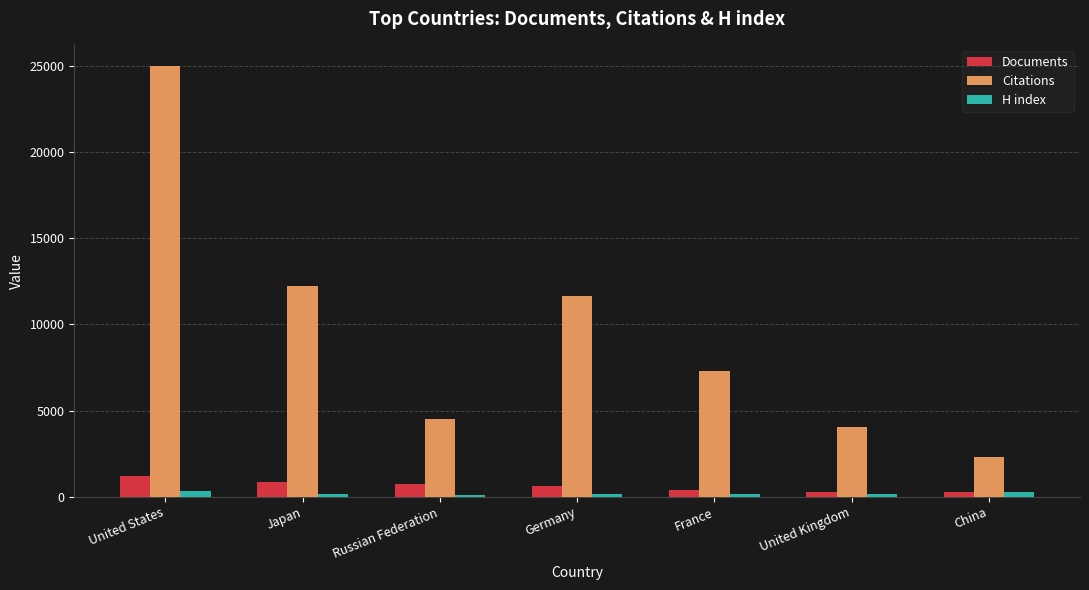

Does the chart contain stacked bars?

No